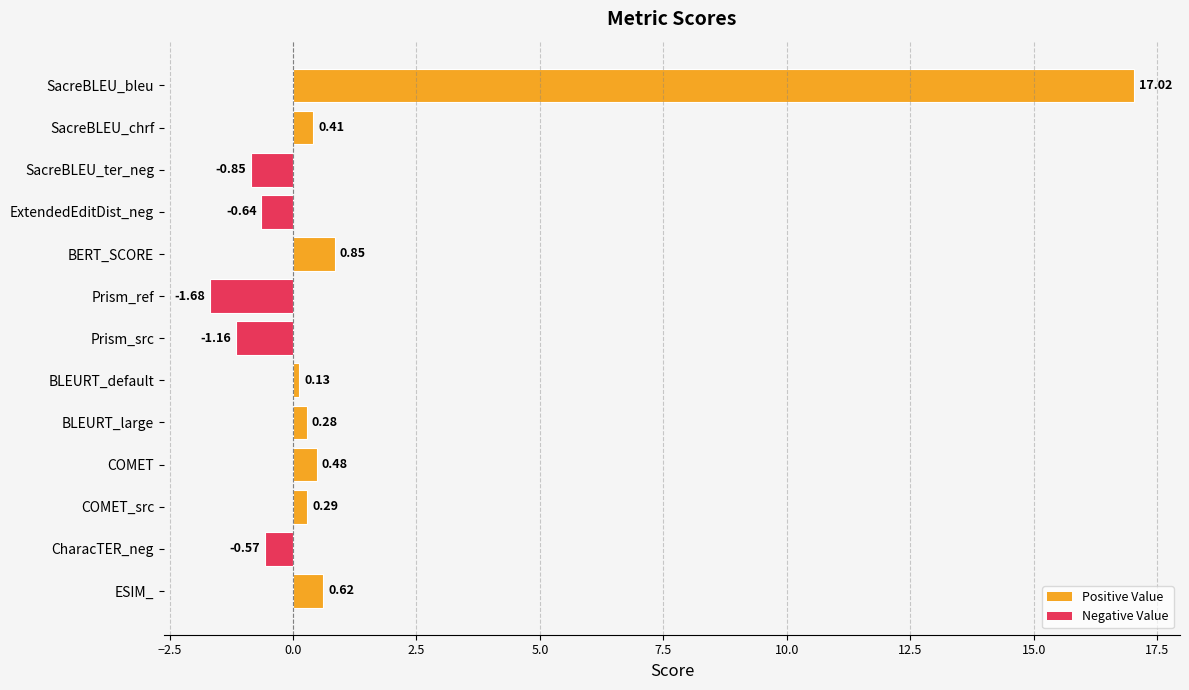

What is the label of the 5th bar from the top?

BERT_SCORE